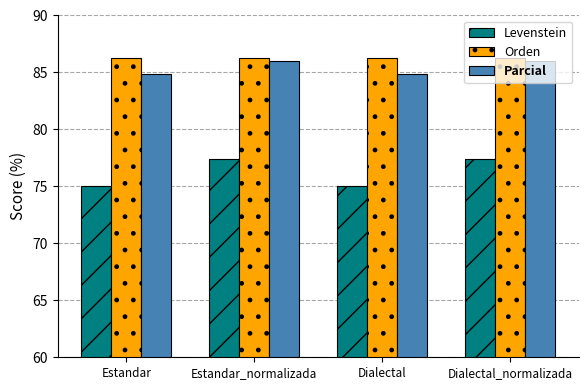

Which series has the largest total across all categories?

Orden